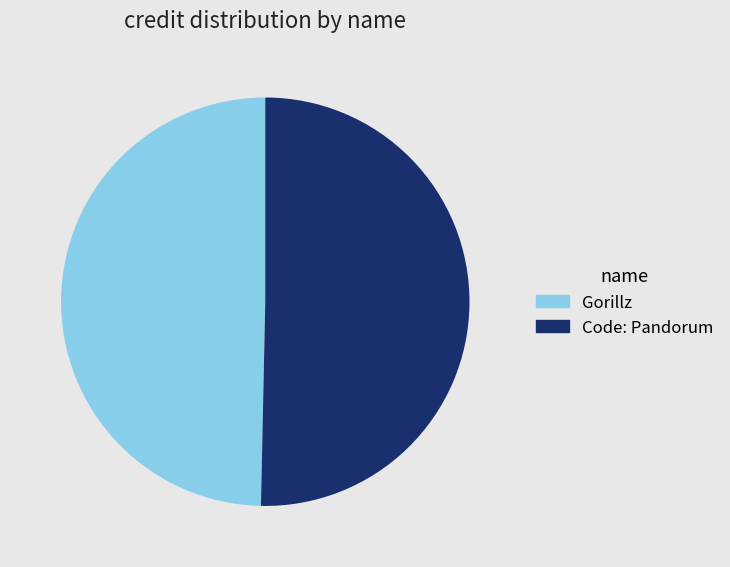

What is the largest slice in the pie chart?

Code: Pandorum